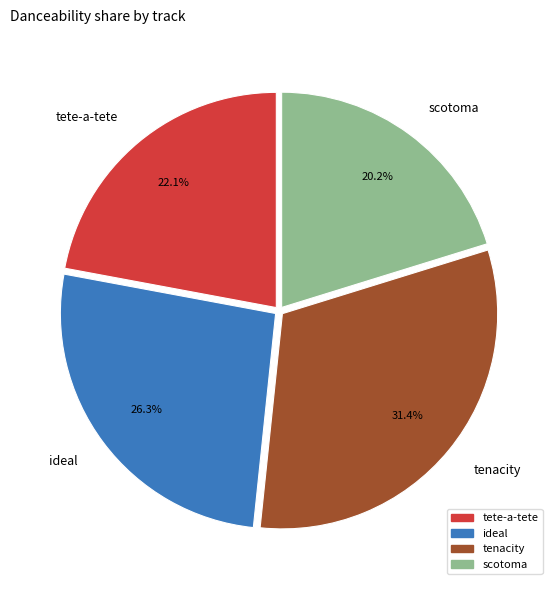

True or false: tenacity accounts for 43% of the total.

False